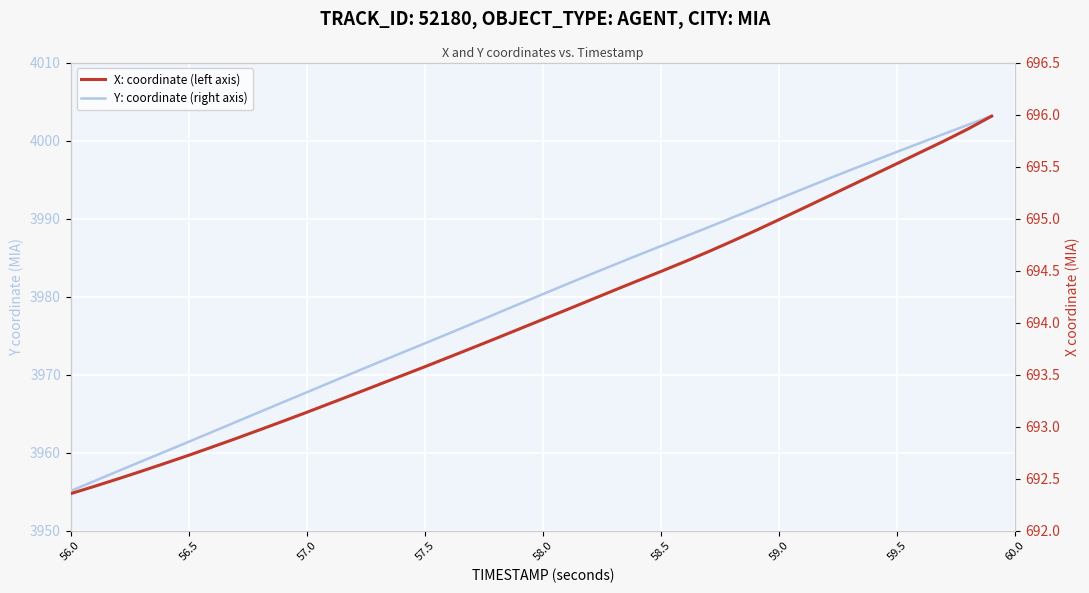

True or false: X: coordinate (left axis) and Y: coordinate (right axis) cross at least once.

False